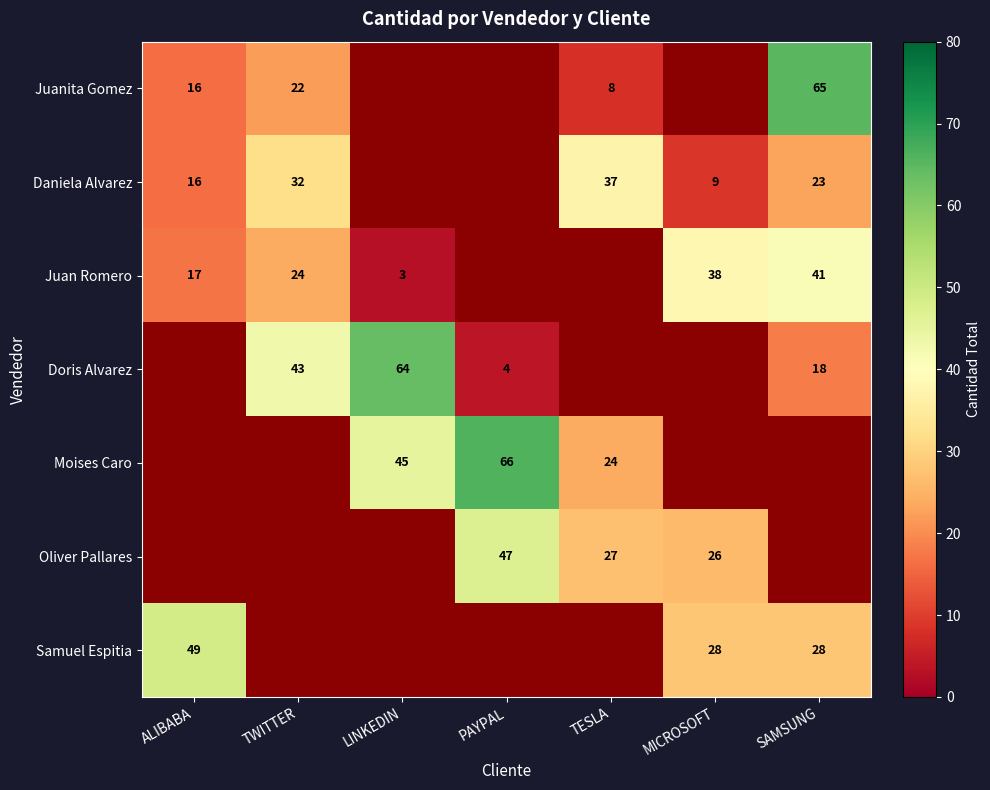

What is the sum of the Juan Romero values at MICROSOFT and LINKEDIN?

41